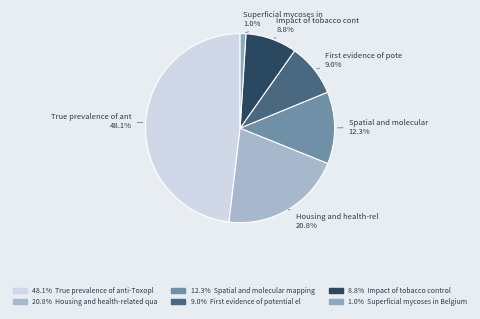

What is the largest slice in the pie chart?

True prevalence of anti-Toxoplasma